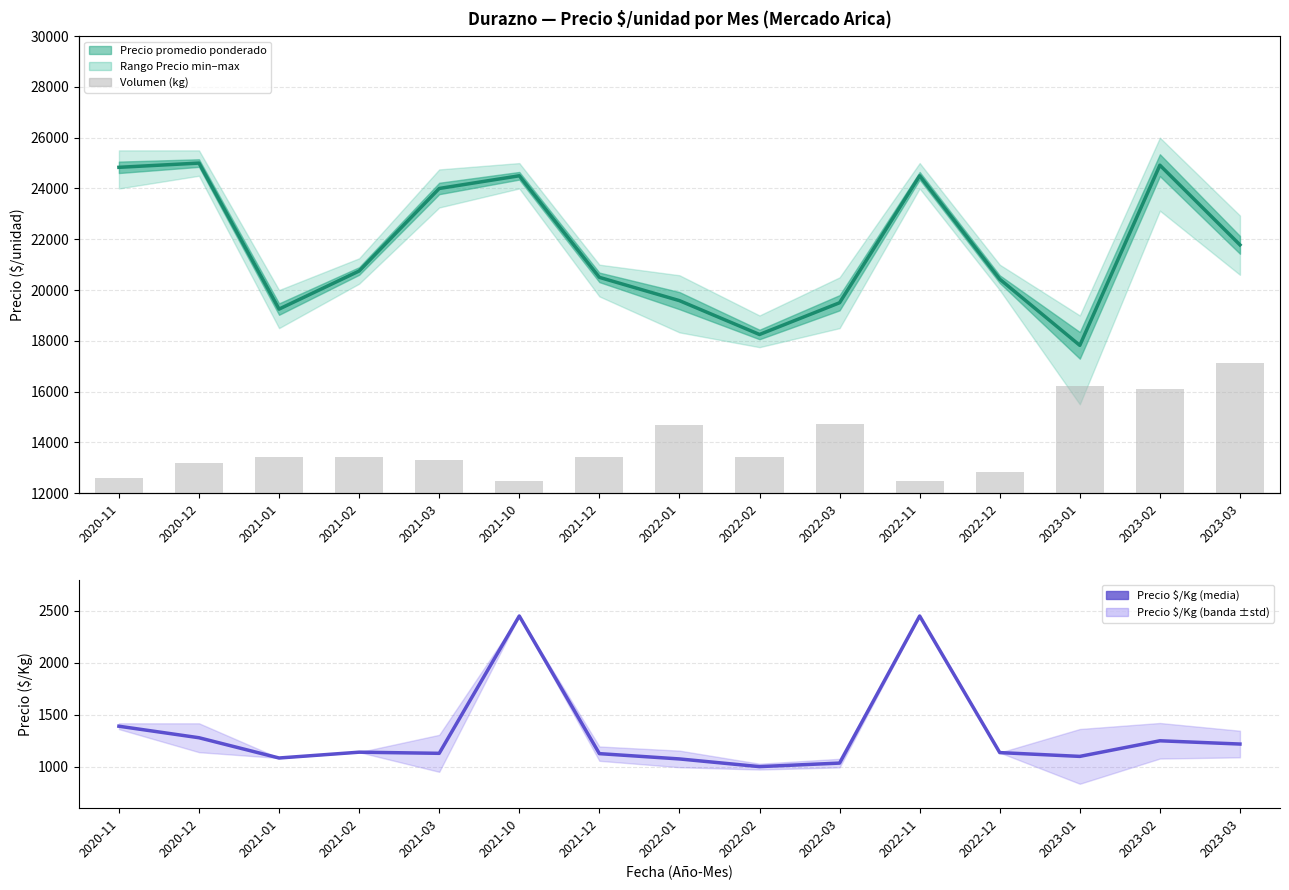

Reading right to left, transcribe all the data shown in this chart.

Precio promedio ponderado: 21779.0	24917.0	17822.0	20429.0	24500.0	19500.0	18250.0	19583.0	20500.0	24500.0	24000.0	20750.0	19250.0	25000.0	24833.0
Precio $/Kg (media): 1217.3	1248.8	1098.5	1135.0	2450.0	1034.0	1000.0	1074.0	1125.0	2450.0	1128.0	1139.0	1083.0	1278.0	1389.0
Volumen: 2160.0	1720.0	1770.0	350.0	200.0	1150.0	600.0	1120.0	600.0	200.0	550.0	600.0	600.0	500.0	250.0